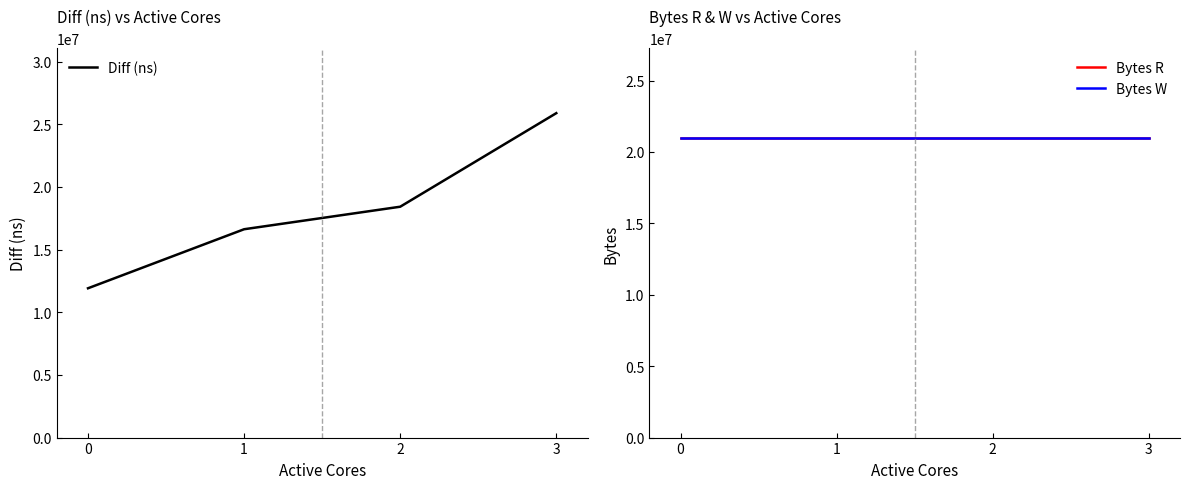

At which category is the sum across all series the highest?

3